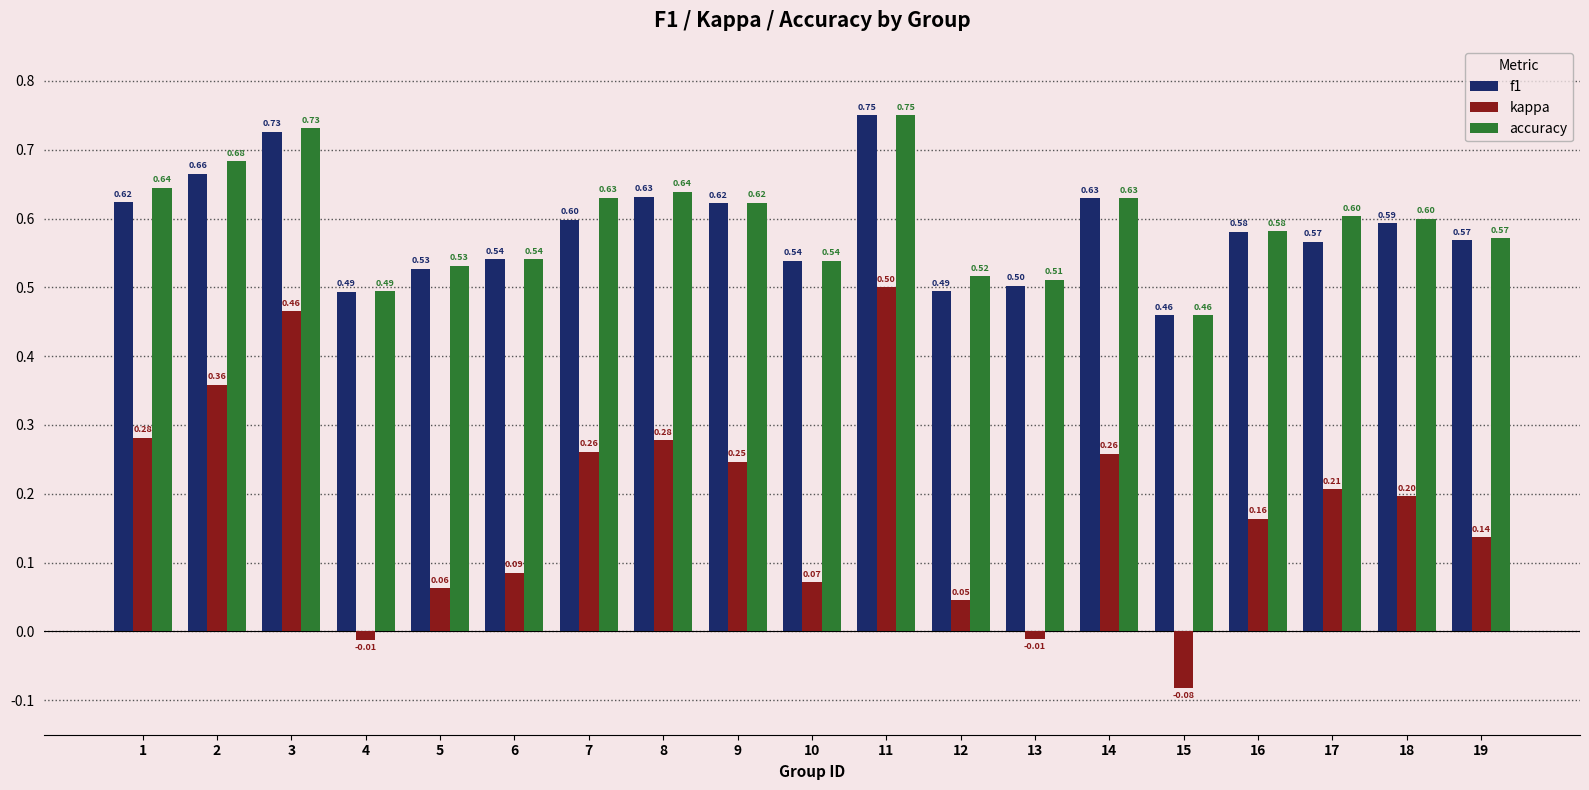

True or false: accuracy has a value of 0.6 at 15.

False